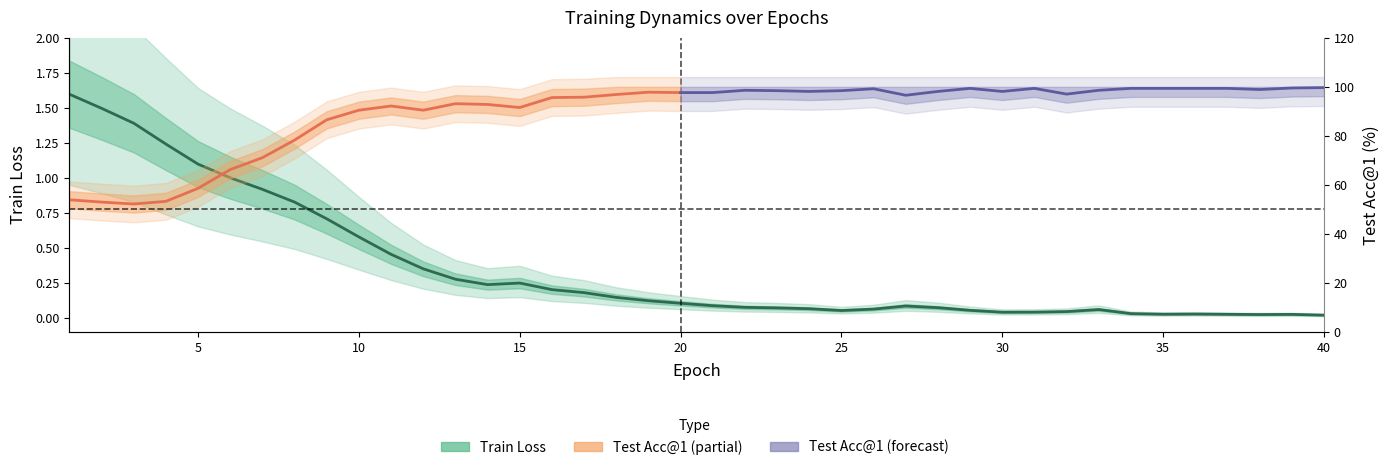

What is the greatest value displayed?

1.6